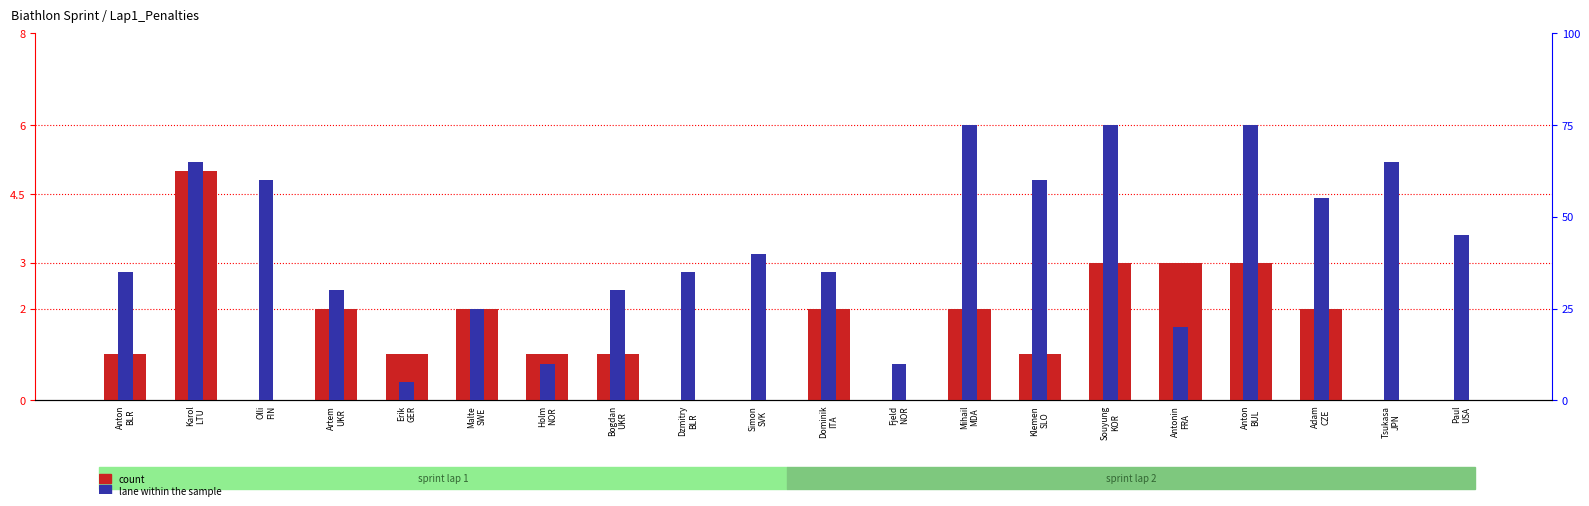

How many values in the count series exceed 1?

9